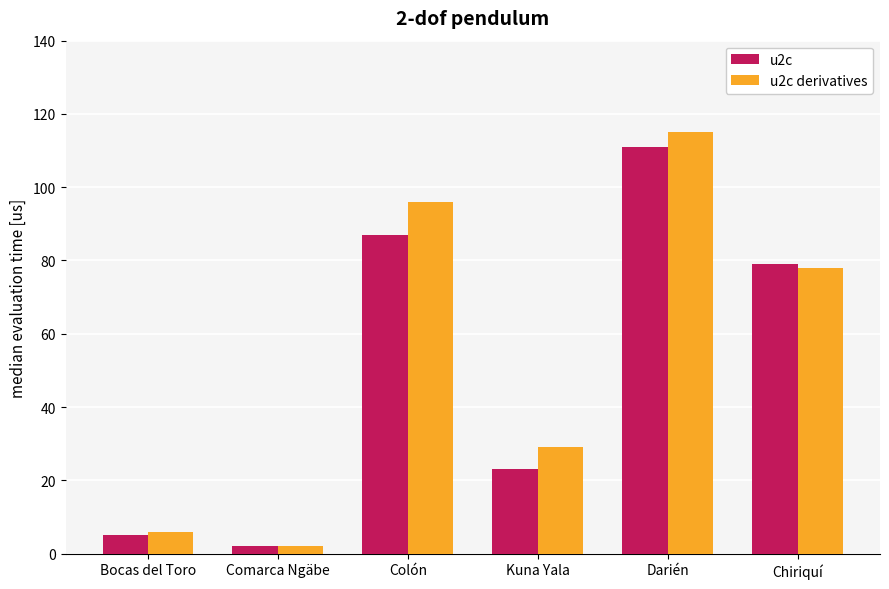

What are all the series names shown in the legend?

u2c, u2c derivatives